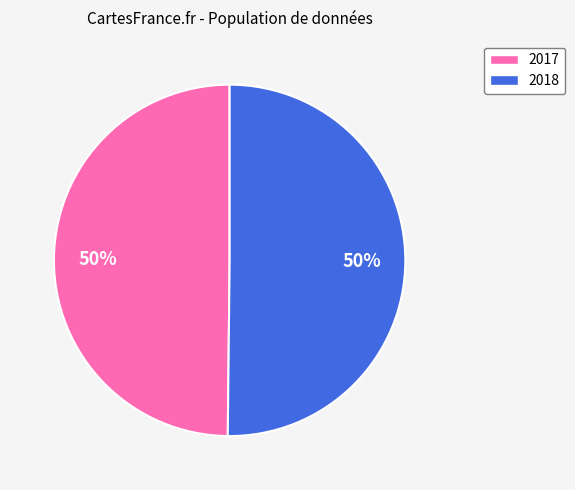

How many segments does this pie chart have?

2